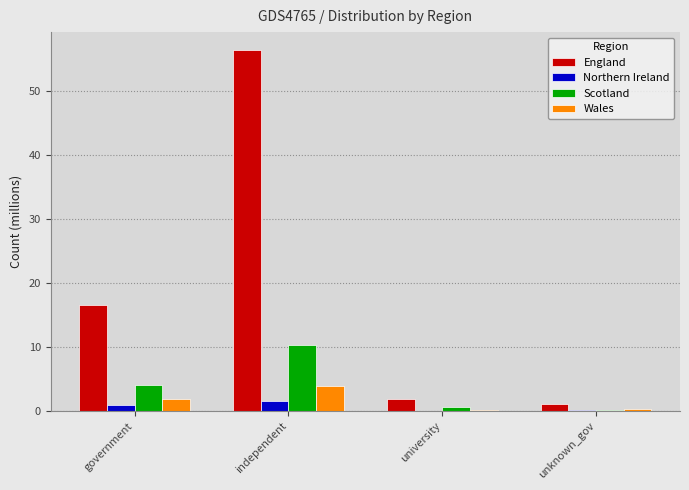

What is the sum of all Scotland values?

15.2